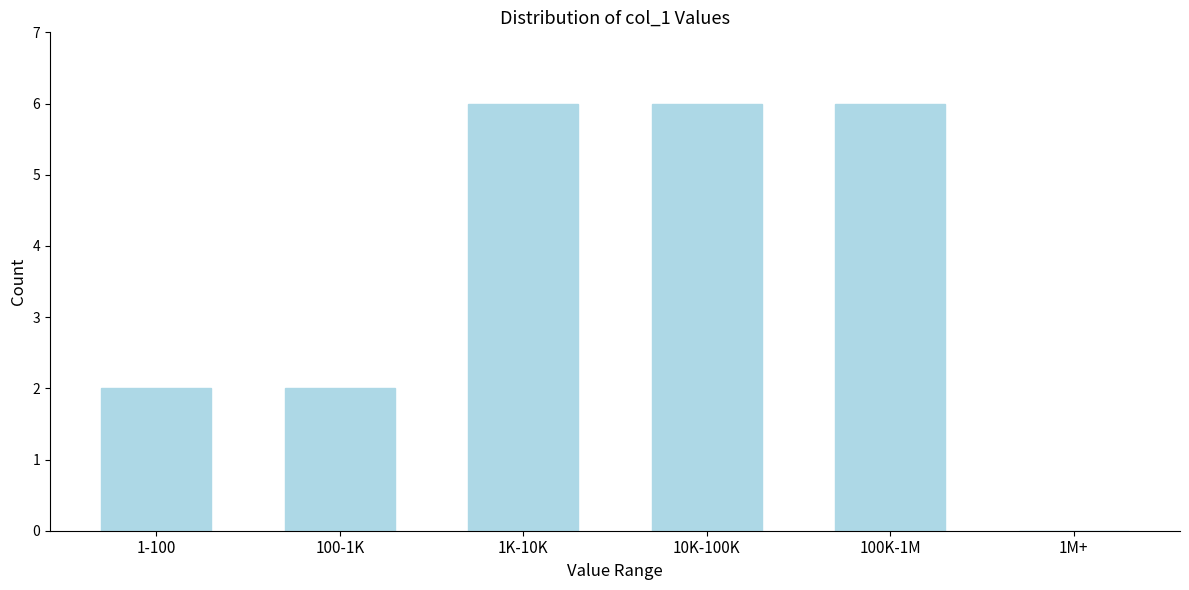

Reading left to right, what are all the values shown in this chart?

1-100=2	100-1K=2	1K-10K=6	10K-100K=6	100K-1M=6	1M+=0